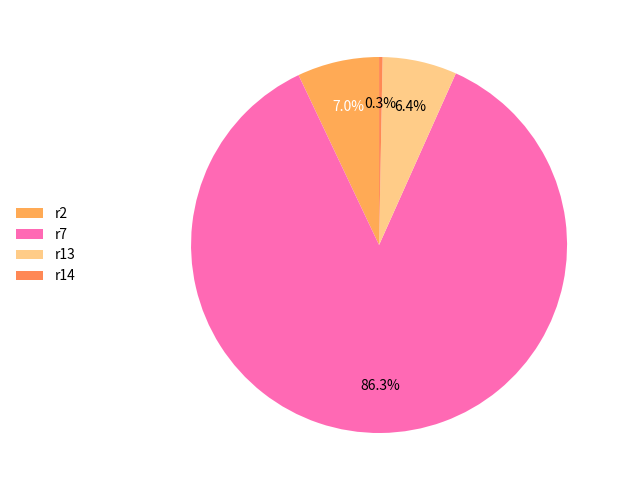

To the nearest percent, what is the average slice percentage?

25%